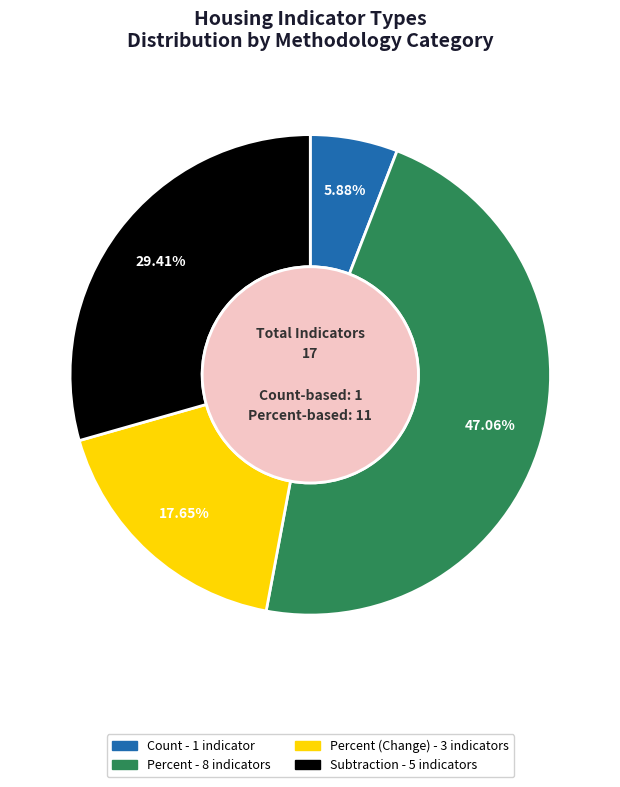

Is there a majority slice in this chart?

No